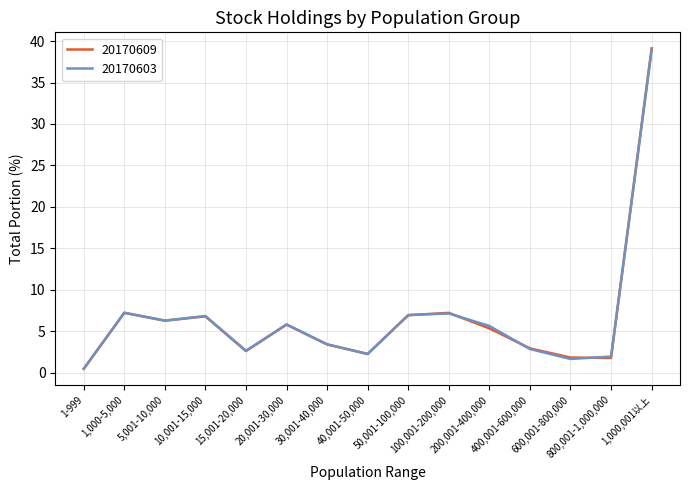

Which series has the widest spread of values?

20170609